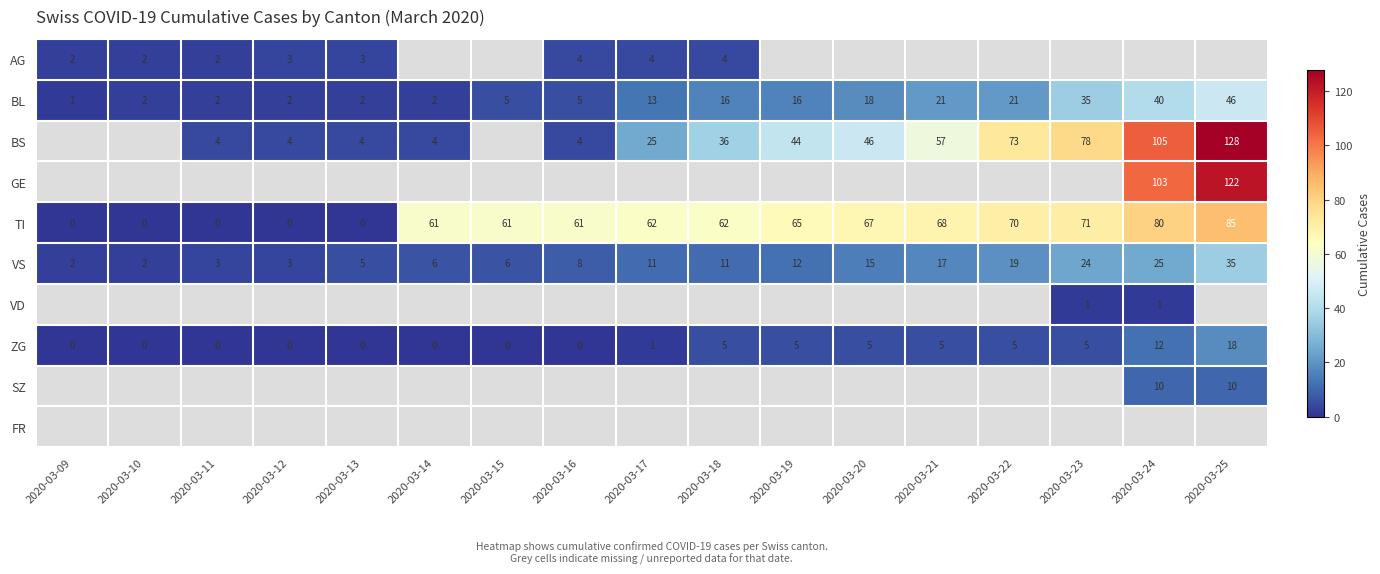

What is the approximate value of VS at 2020-03-11?

3